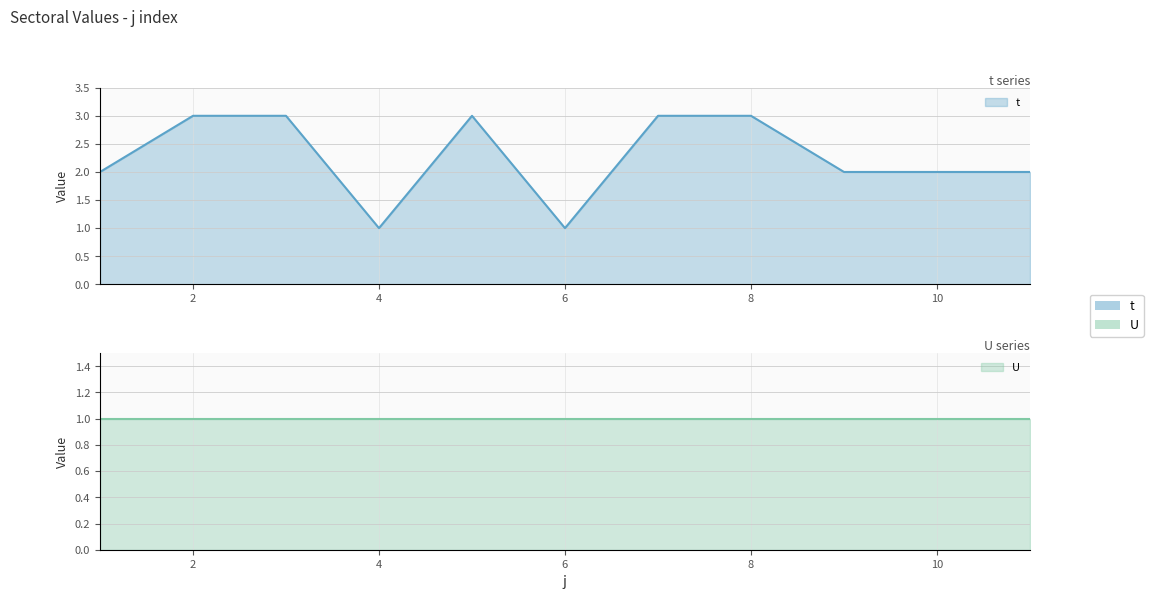

At which category does the data reach its first local peak?

5